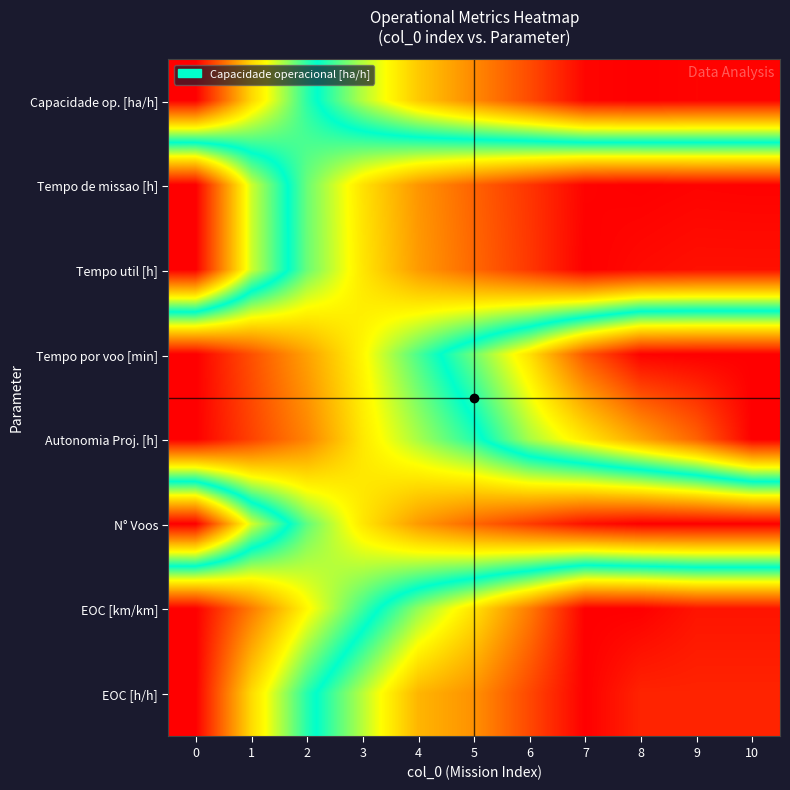

At which category is the sum across all series the highest?

10